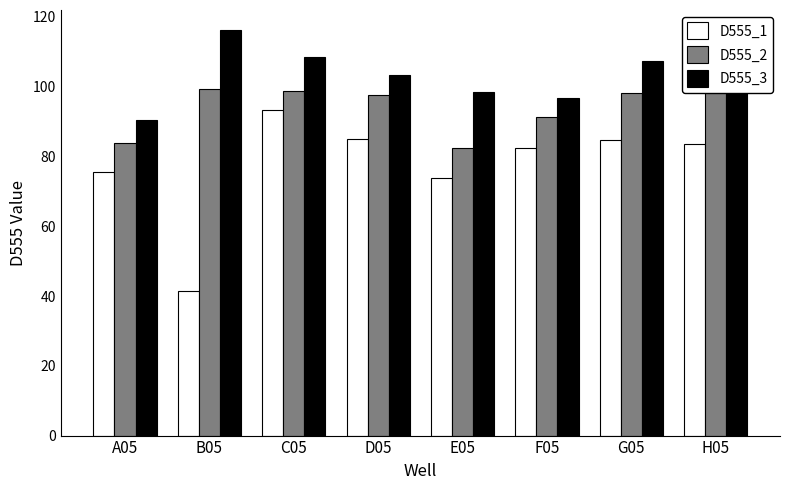

What value does the D555_3 series have at A05?

90.5